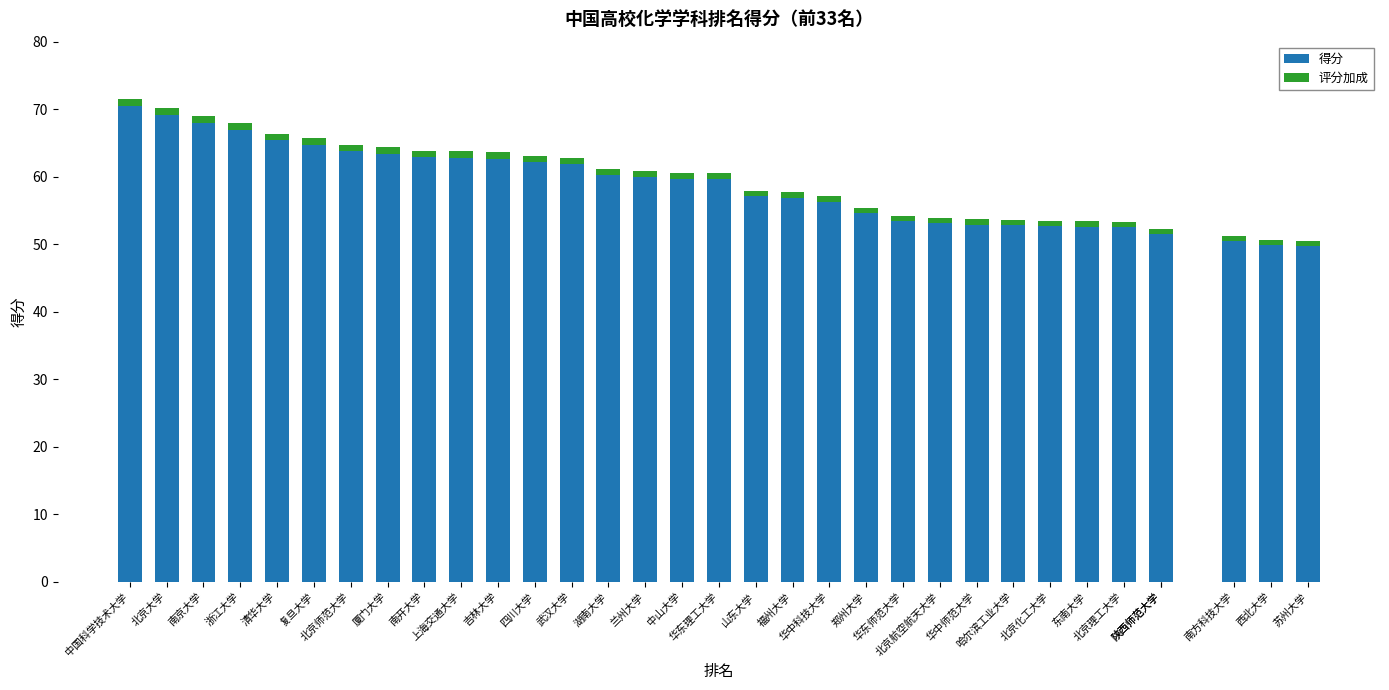

Which label corresponds to the largest value in the chart?

中国科学技术大学